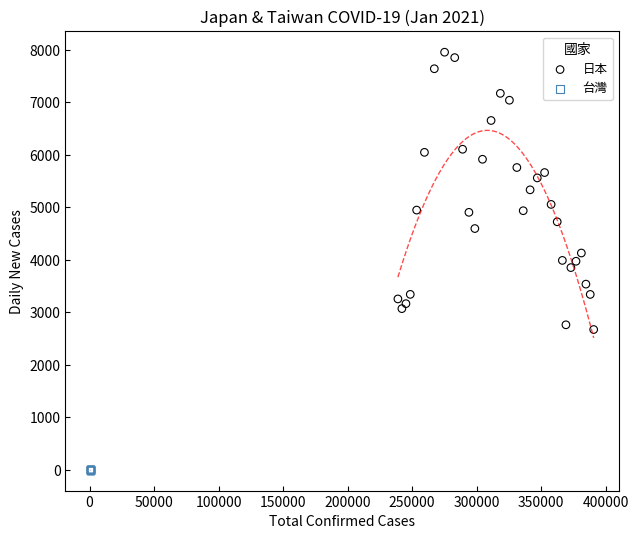

Which series has the largest Y range (max minus min)?

日本